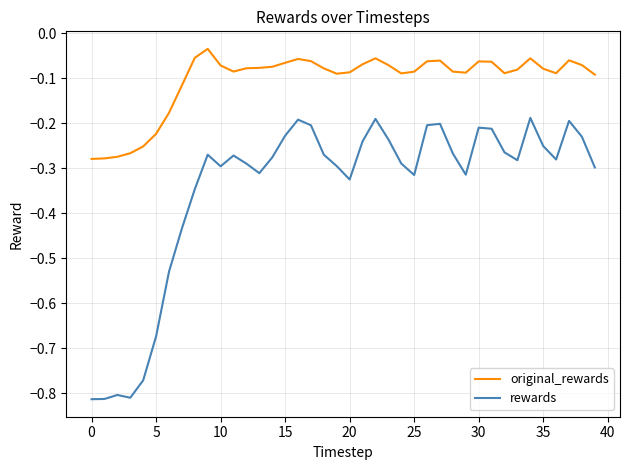

Which series has the largest range (max minus min)?

rewards